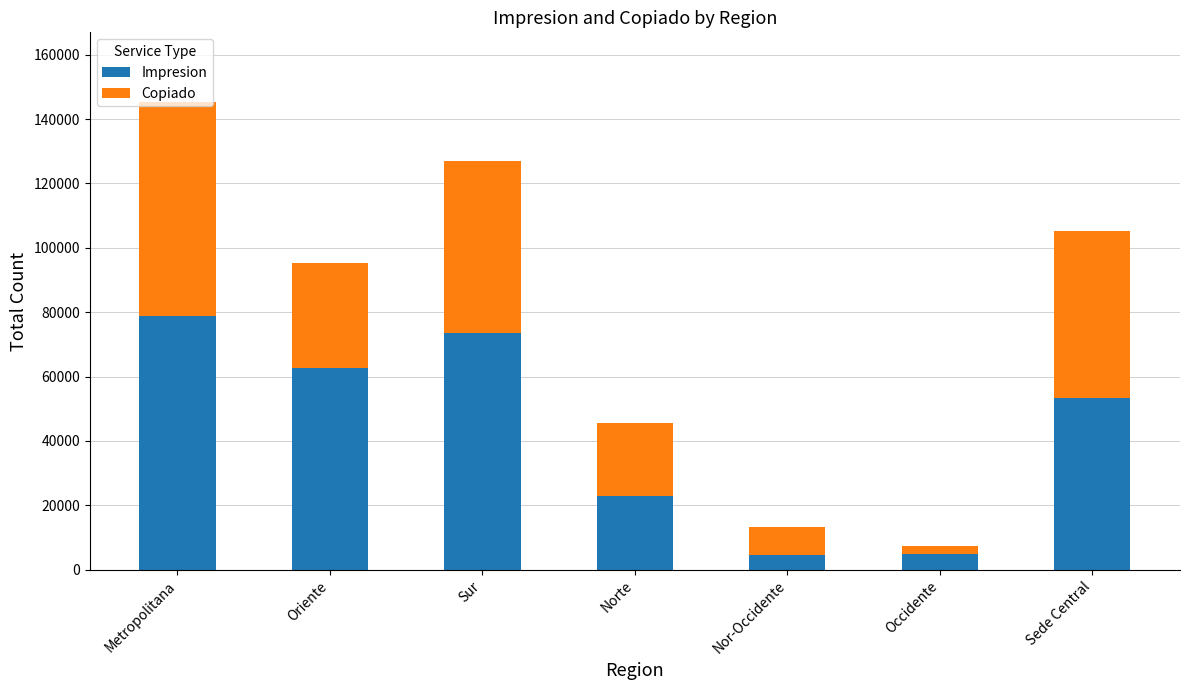

At which label does Impresion reach its peak?

Metropolitana